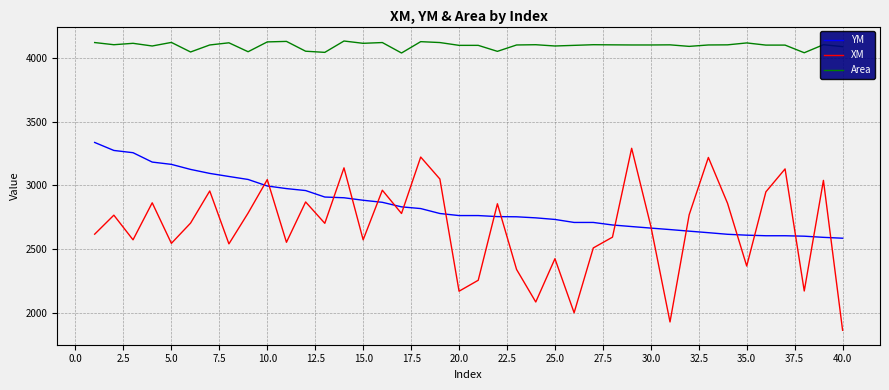

How many categories are shown in the chart?

40